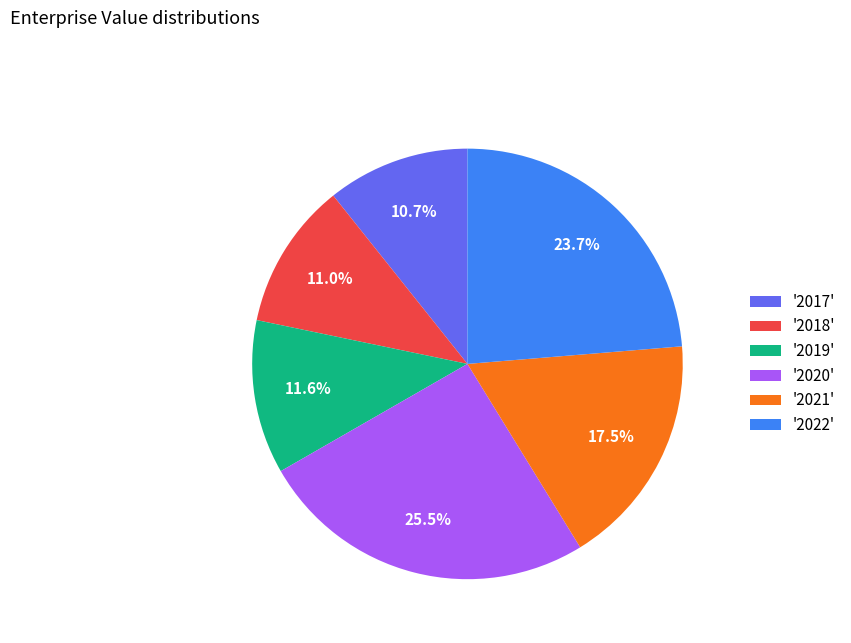

Between '2018' and '2019', which is larger?

'2019'